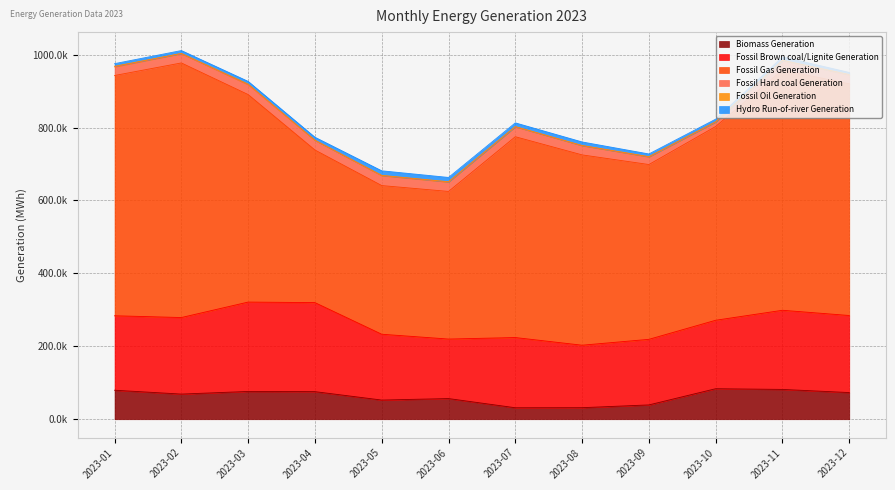

What is the spread (max minus min) of values at 2023-02?

697699.2